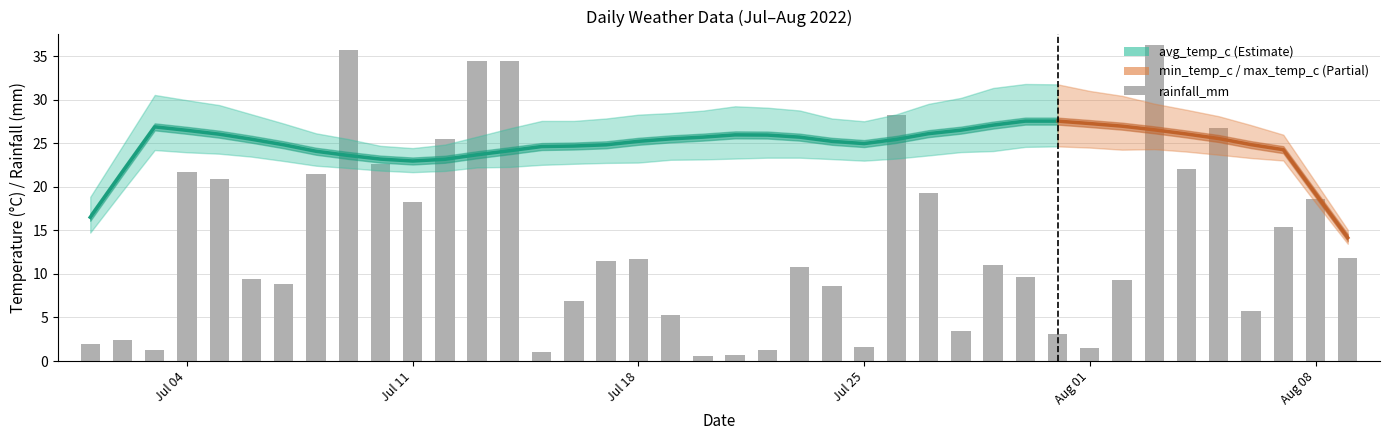

At which category is the sum across all series the highest?

2022-08-03